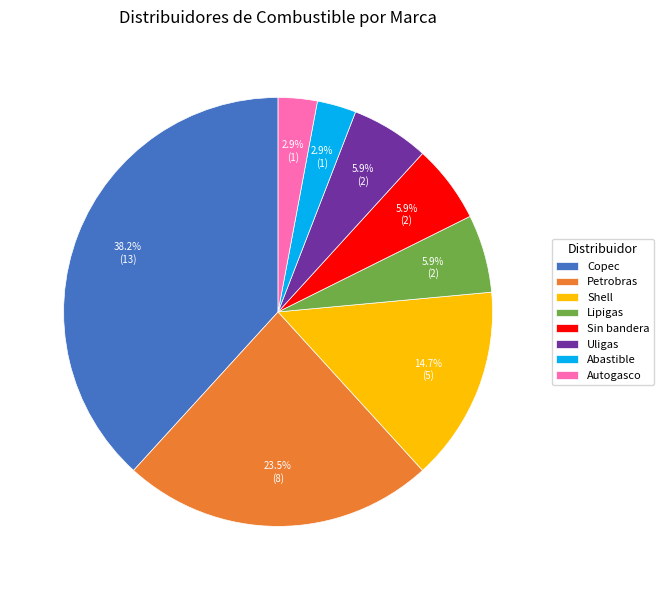

Is there any slice that represents more than half of the pie?

No